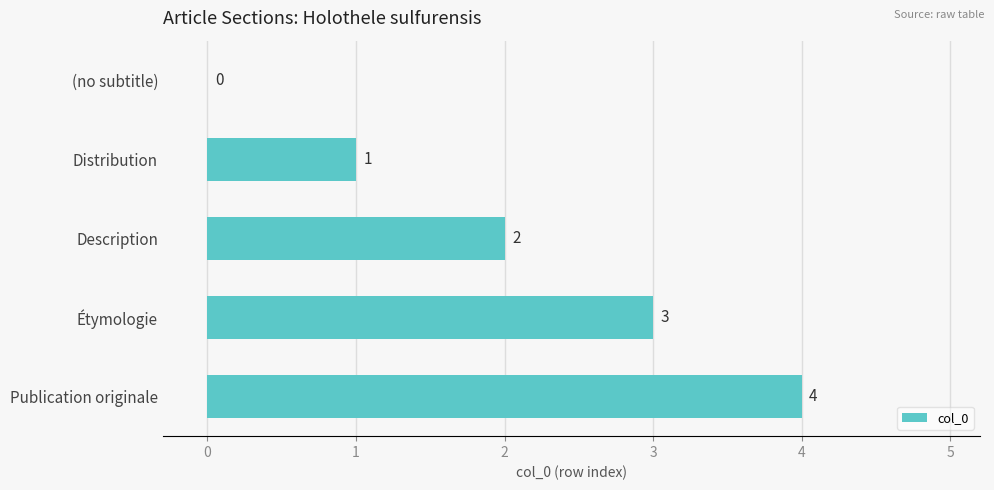

At which label is the value closest to 2?

Description